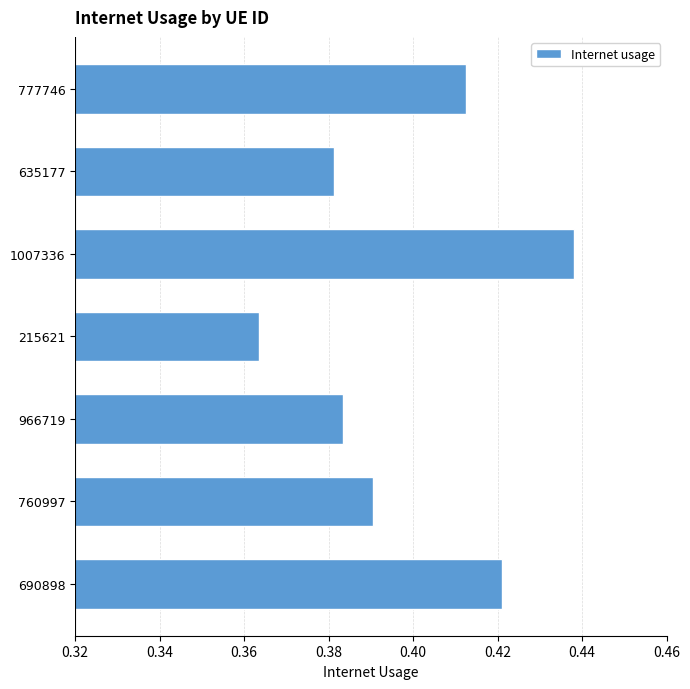

What is the sum of the values at 1007336 and 966719?

0.8